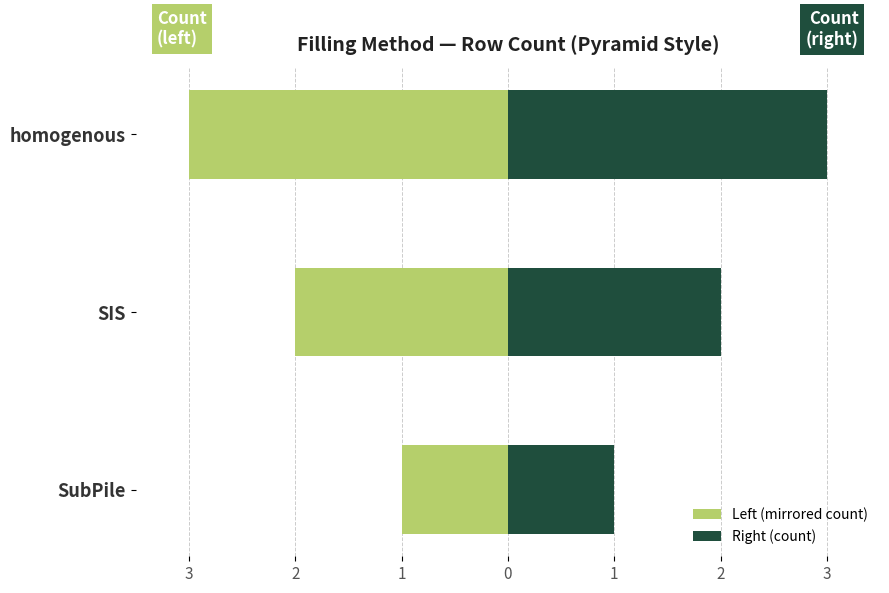

What are all the series names shown in the legend?

Left (mirrored count), Right (count)